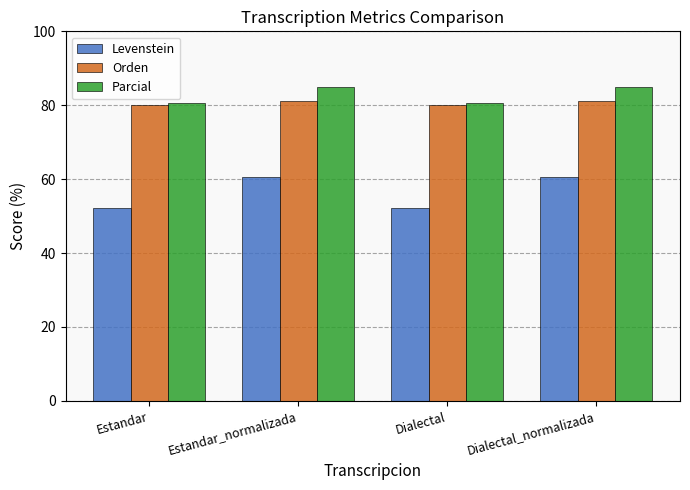

The value of Orden at Dialectal is 30.9. True or false?

False